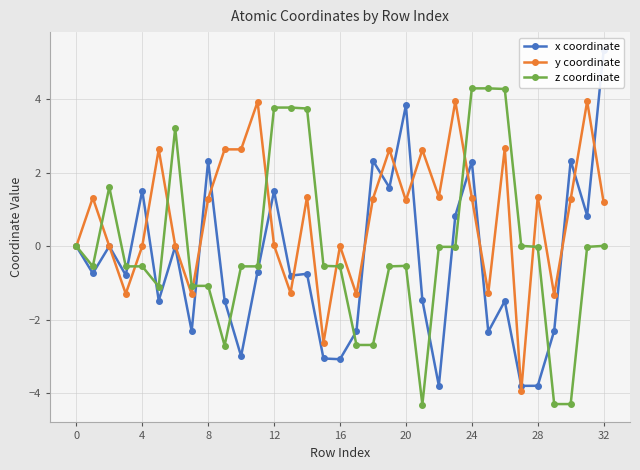

True or false: z coordinate has more than 1 interior local peaks.

True